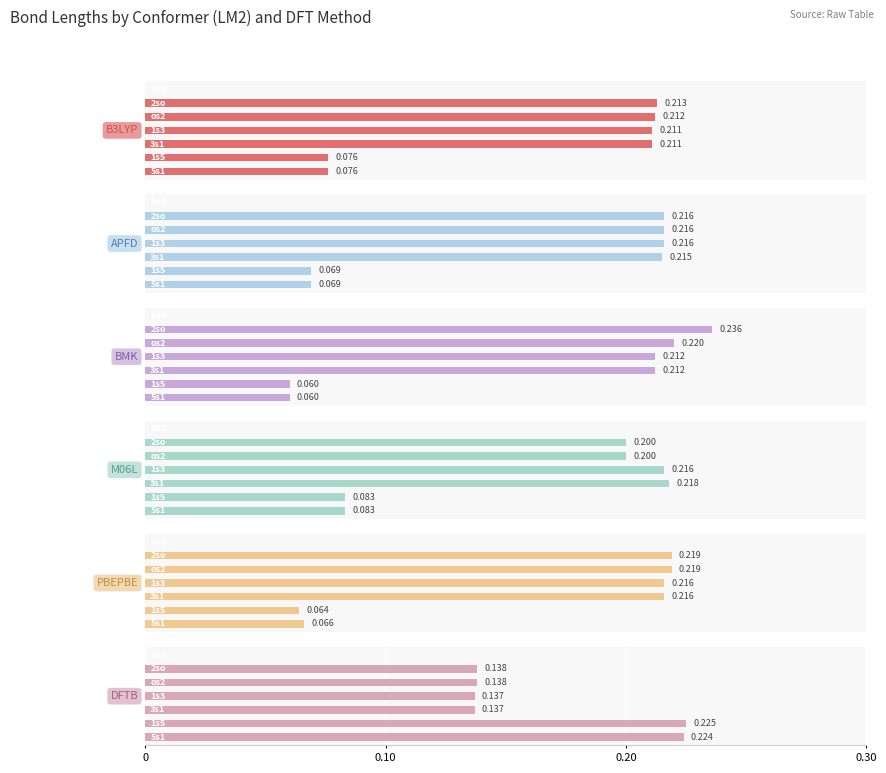

At how many categories does at least one series exceed 0?

6